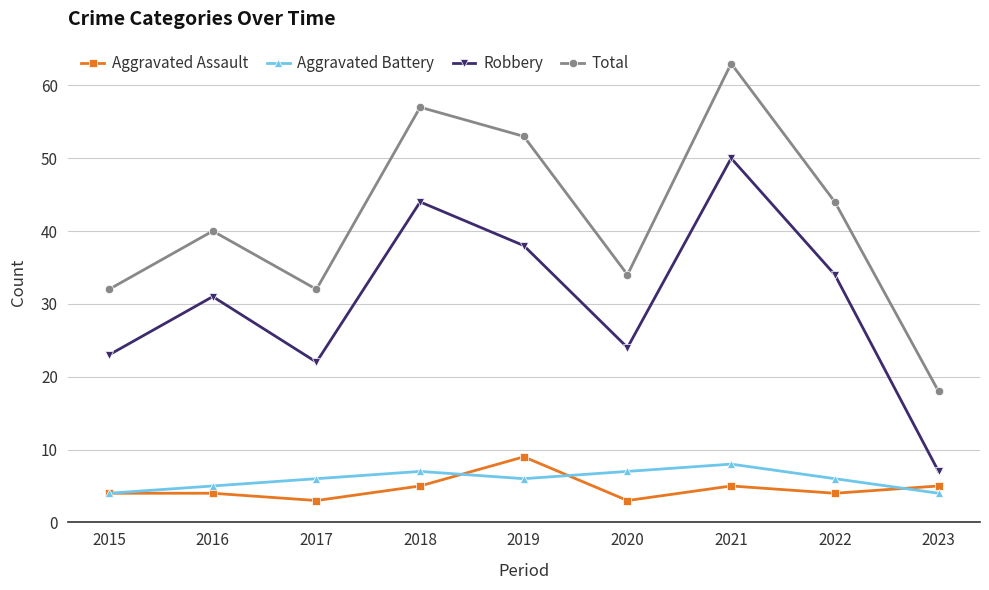

At which category is the sum across all series the highest?

2021